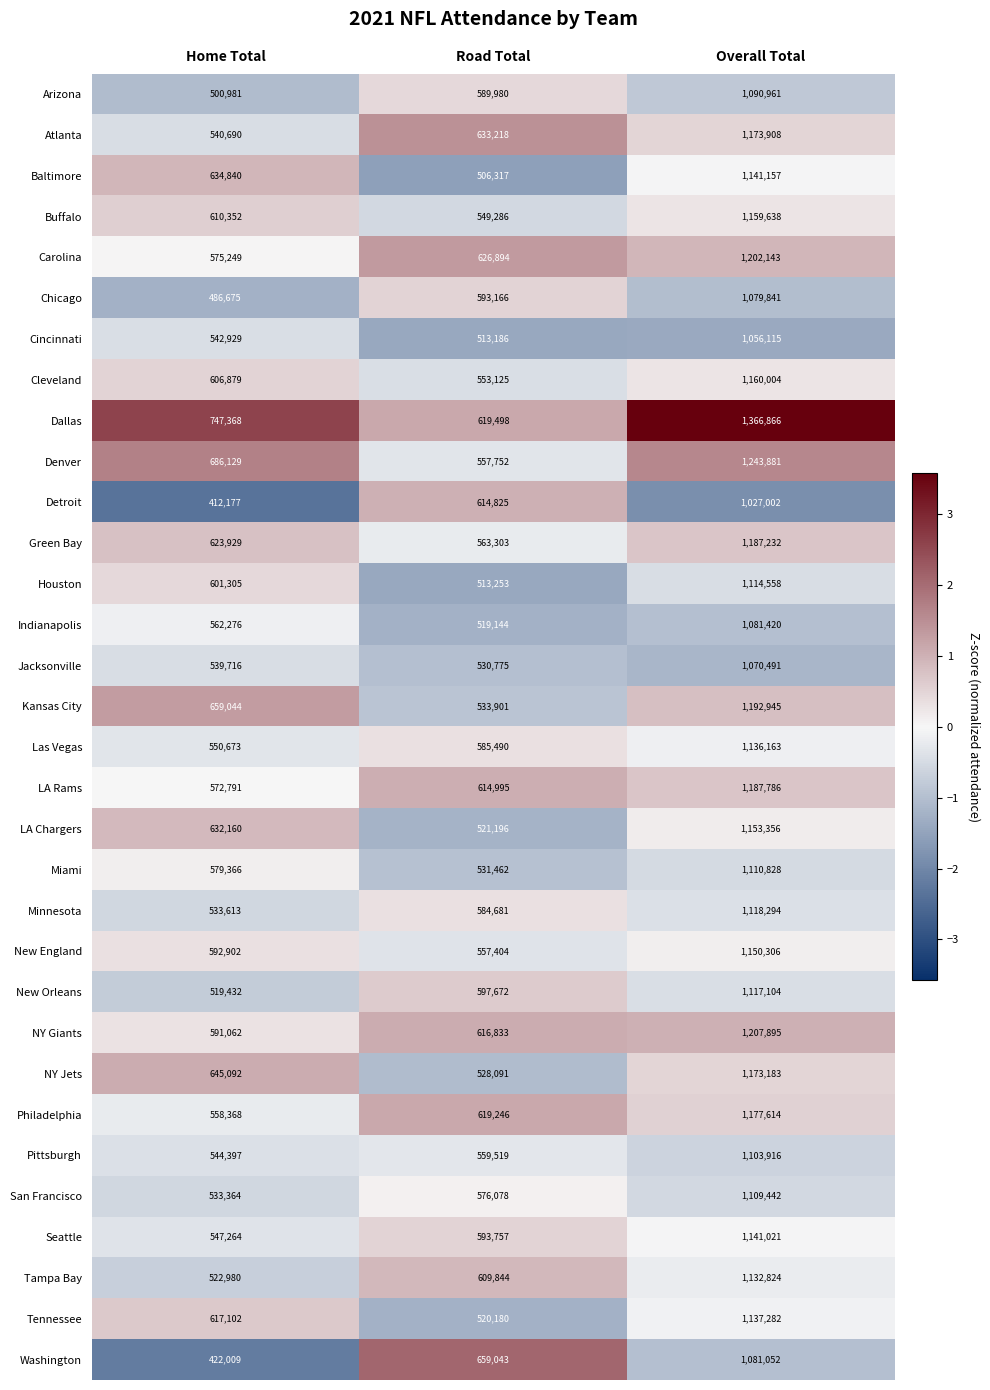

How many data points does each series have?

3